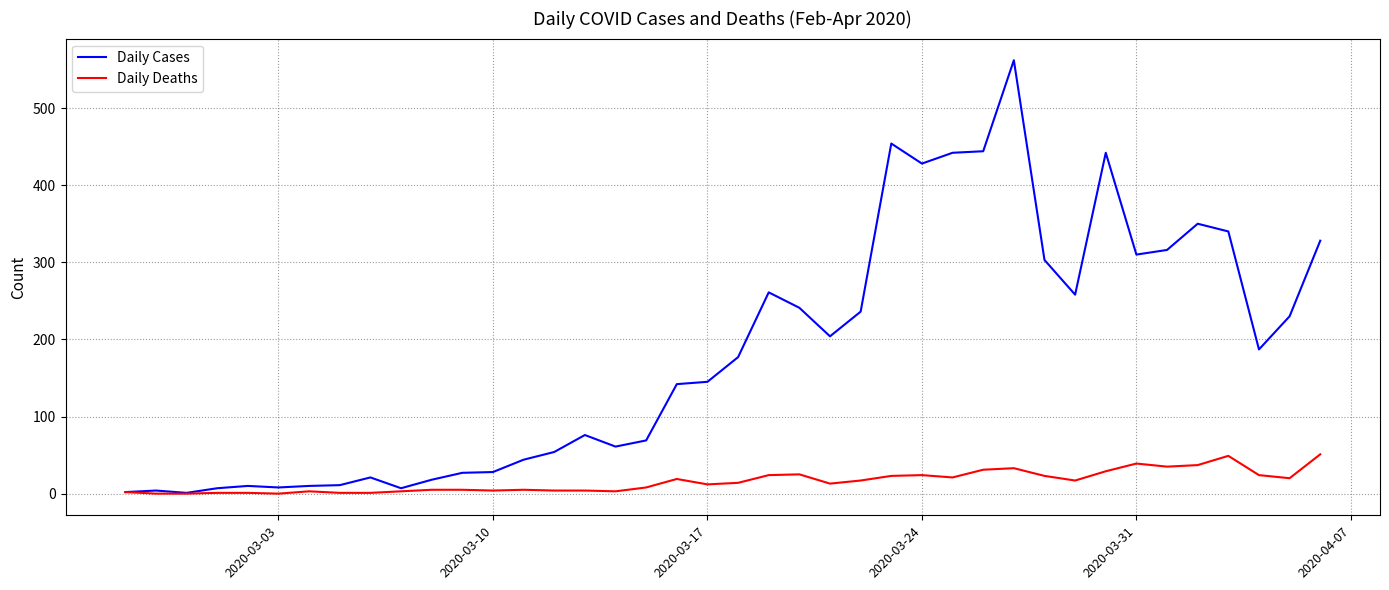

How many distinct data groups are displayed?

2